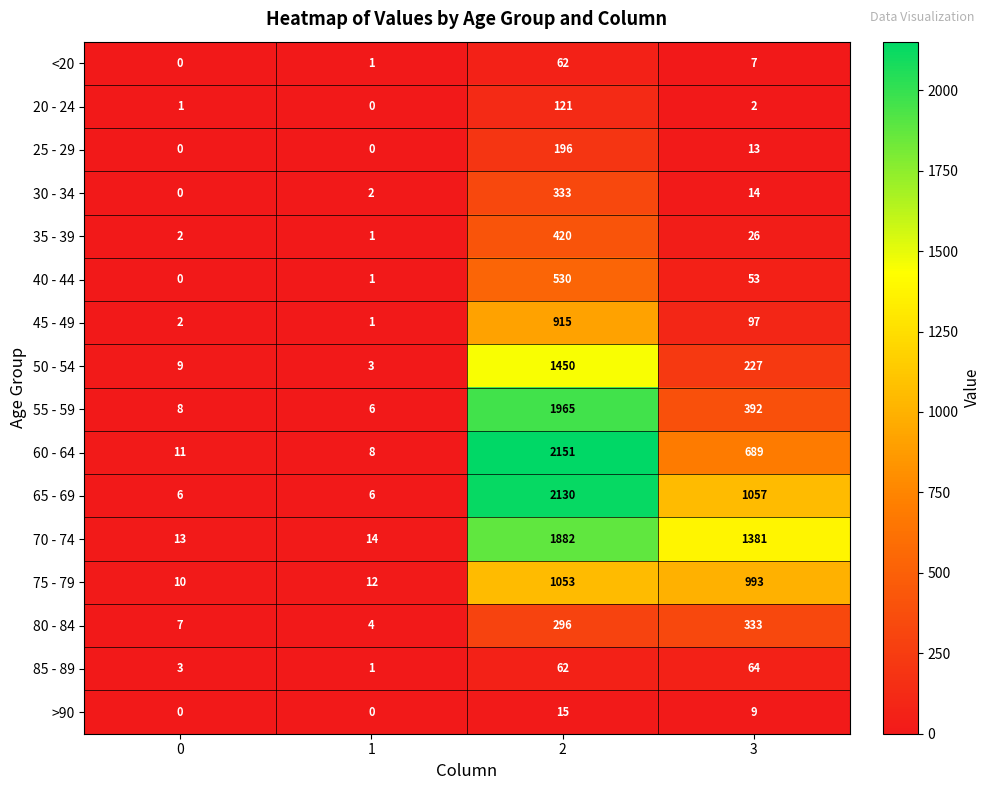

What is the difference between the second highest and minimum values in the 55 - 59 series?

386